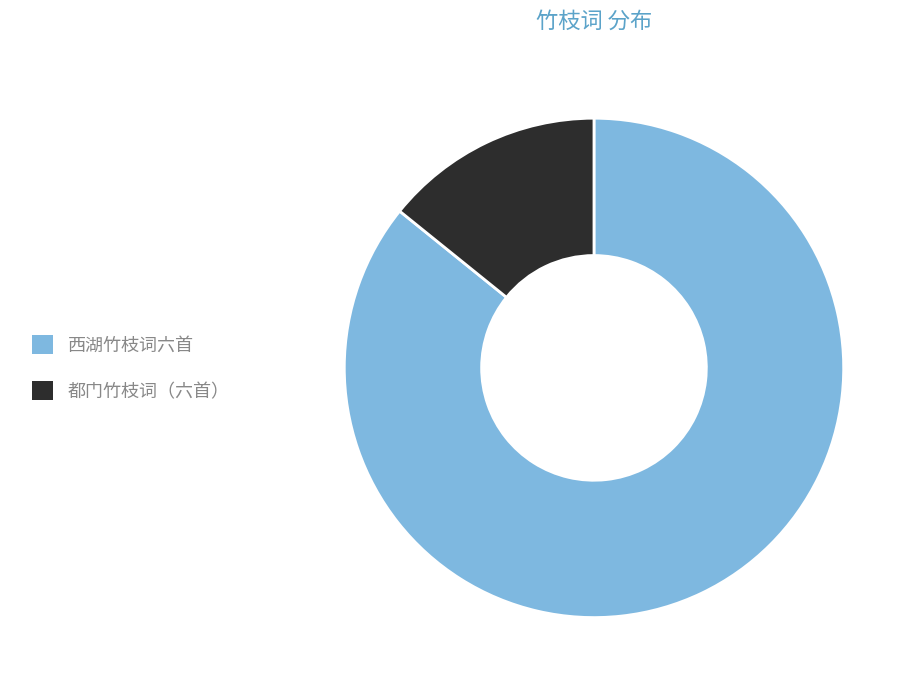

Does any single category account for the majority?

Yes